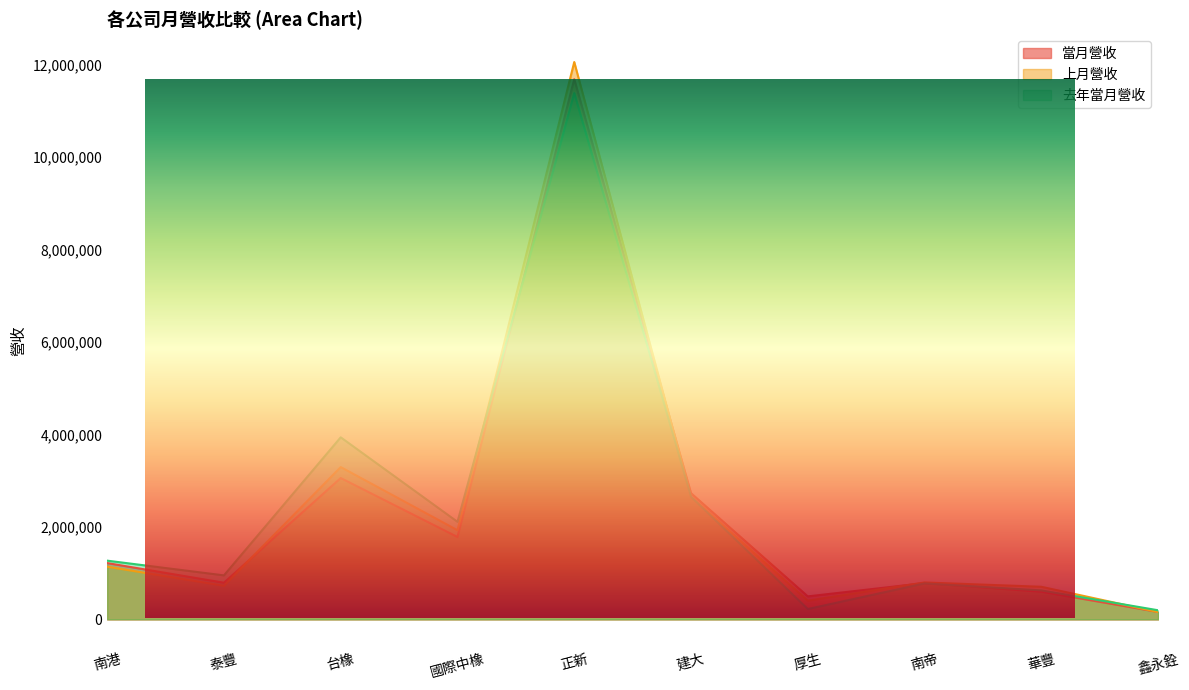

True or false: 上月營收 and 當月營收 intersect in this chart.

True